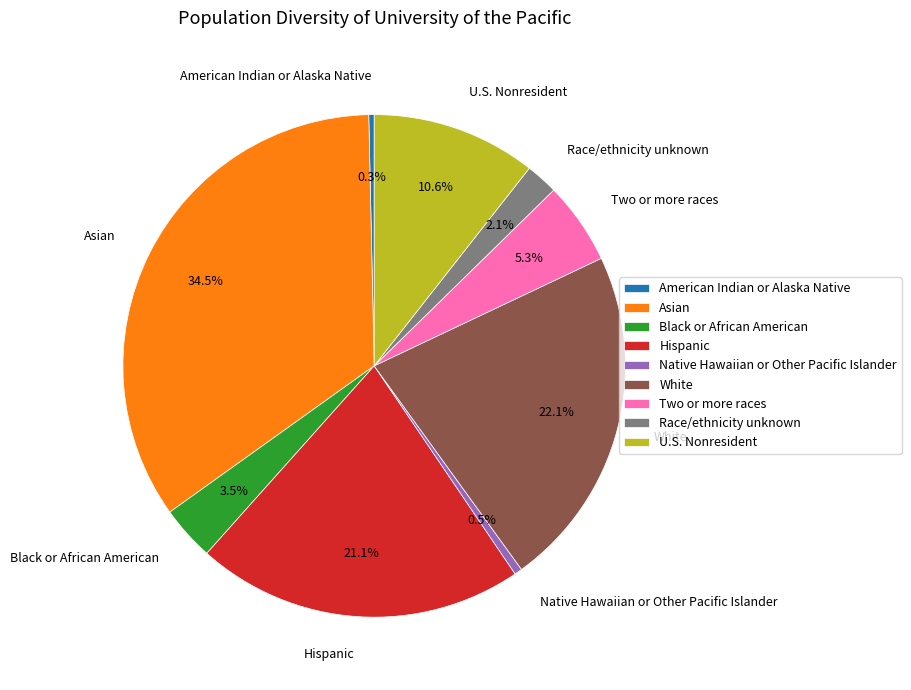

Between U.S. Nonresident and Asian, which is larger?

Asian